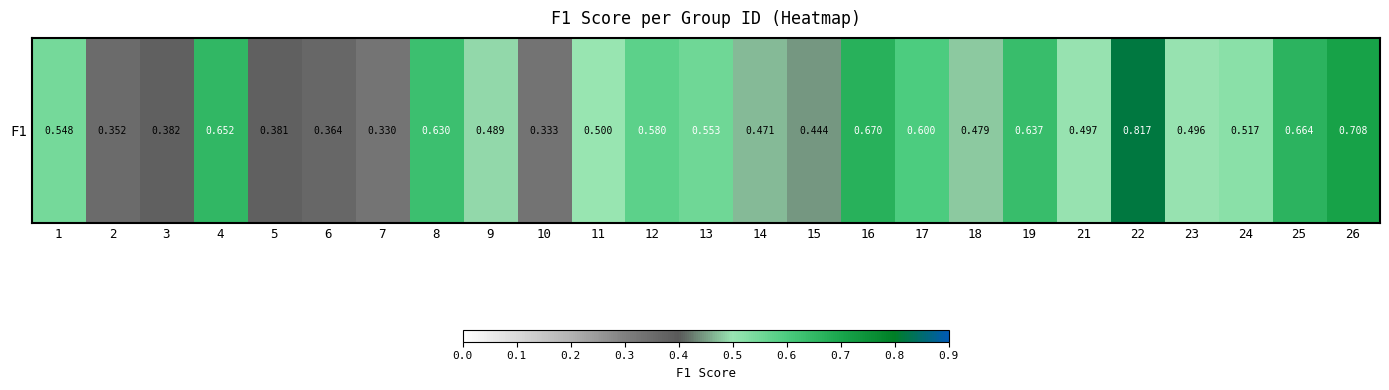

Reading left to right, extract all data points from this chart.

1=0.5	2=0.4	3=0.4	4=0.7	5=0.4	6=0.4	7=0.3	8=0.6	9=0.5	10=0.3	11=0.5	12=0.6	13=0.6	14=0.5	15=0.4	16=0.7	17=0.6	18=0.5	19=0.6	21=0.5	22=0.8	23=0.5	24=0.5	25=0.7	26=0.7